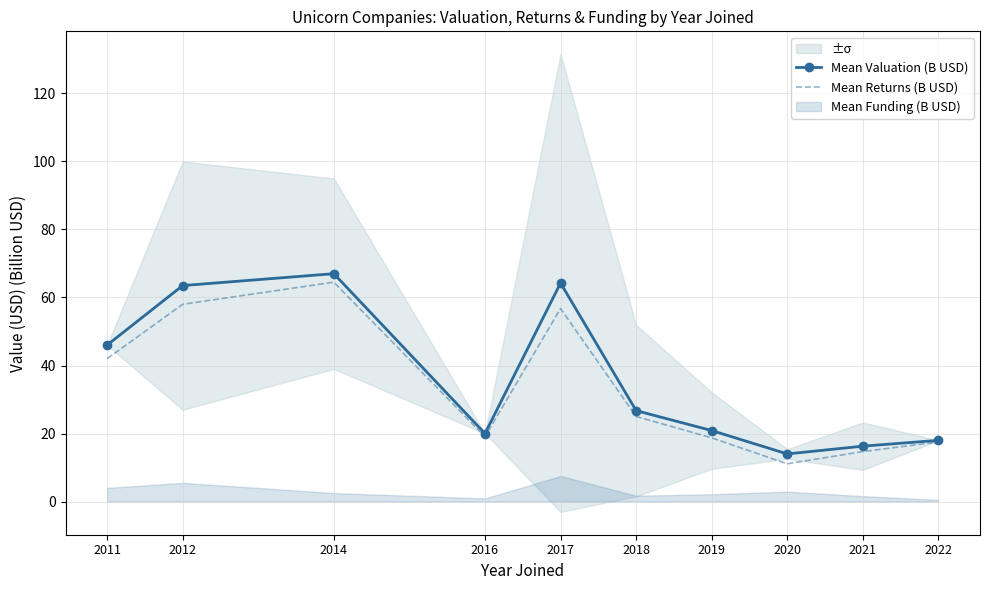

True or false: Mean Valuation (B USD) has a value of 92.3 at 2012.

False